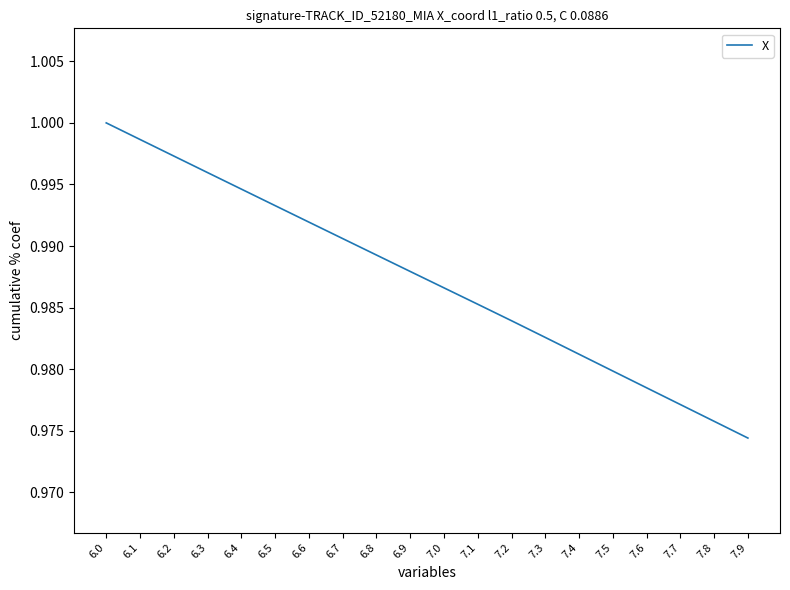

List the labels in order of value, largest first.

6.0, 6.1, 6.2, 6.3, 6.4, 6.5, 6.6, 6.7, 6.8, 6.9, 7.0, 7.1, 7.2, 7.3, 7.4, 7.5, 7.6, 7.7, 7.8, 7.9